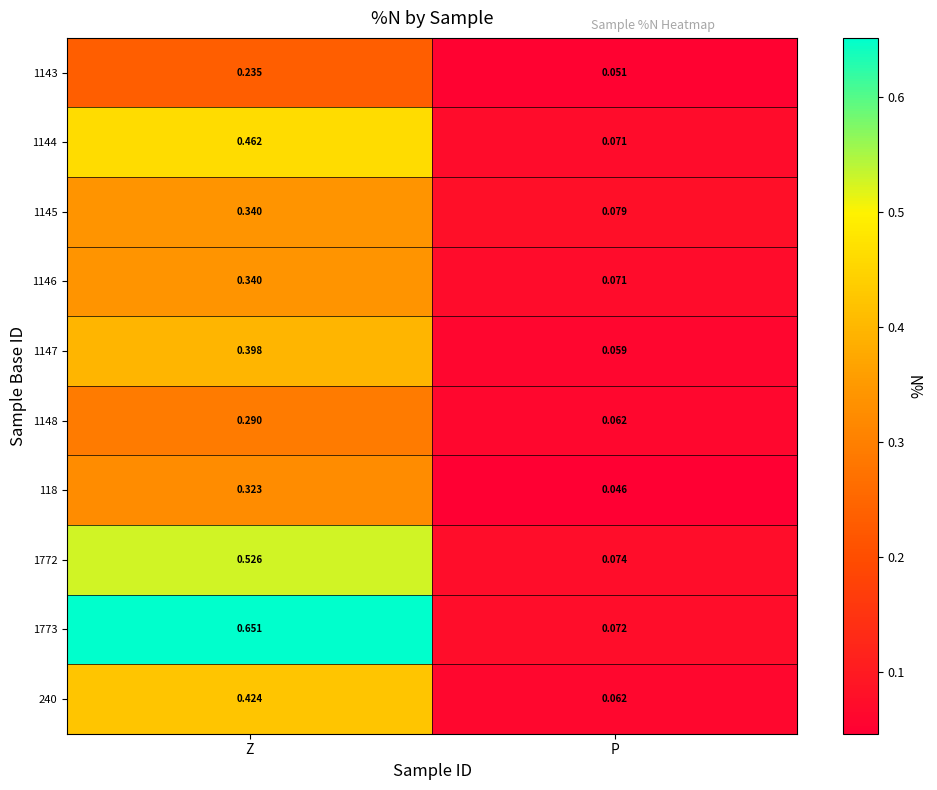

Rank the categories by 1146 value from lowest to highest.

P, Z